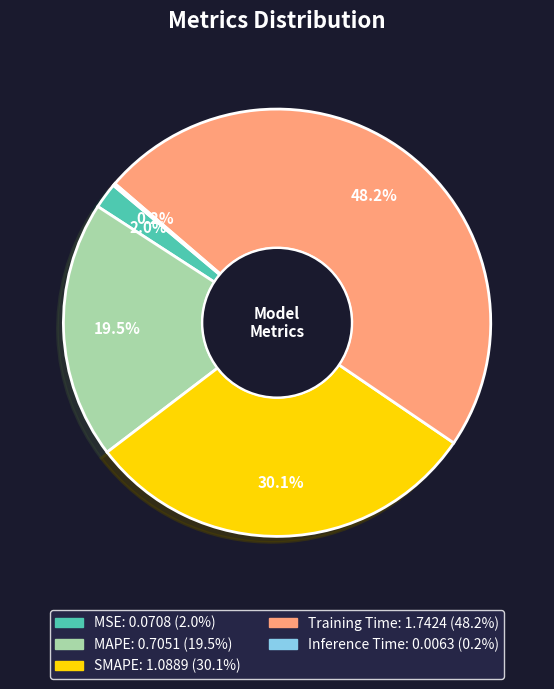

Is MSE the majority of the pie?

No